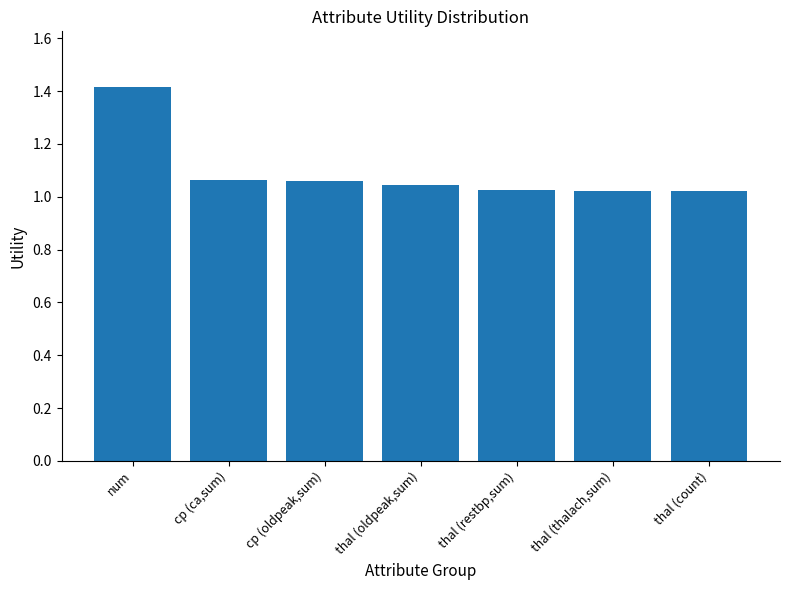

What is the sum of the values at thal (restbp,sum) and cp (ca,sum)?

2.1